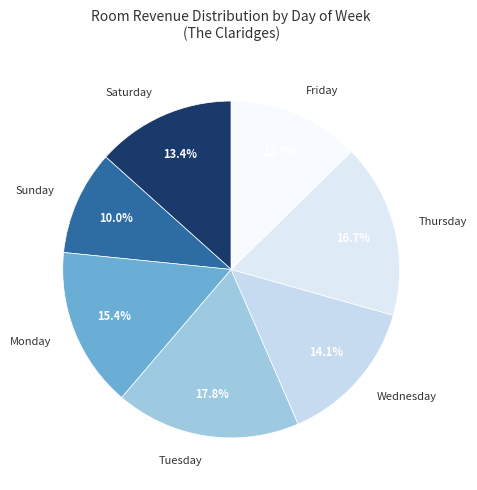

Which has a higher value, Thursday or Saturday?

Thursday